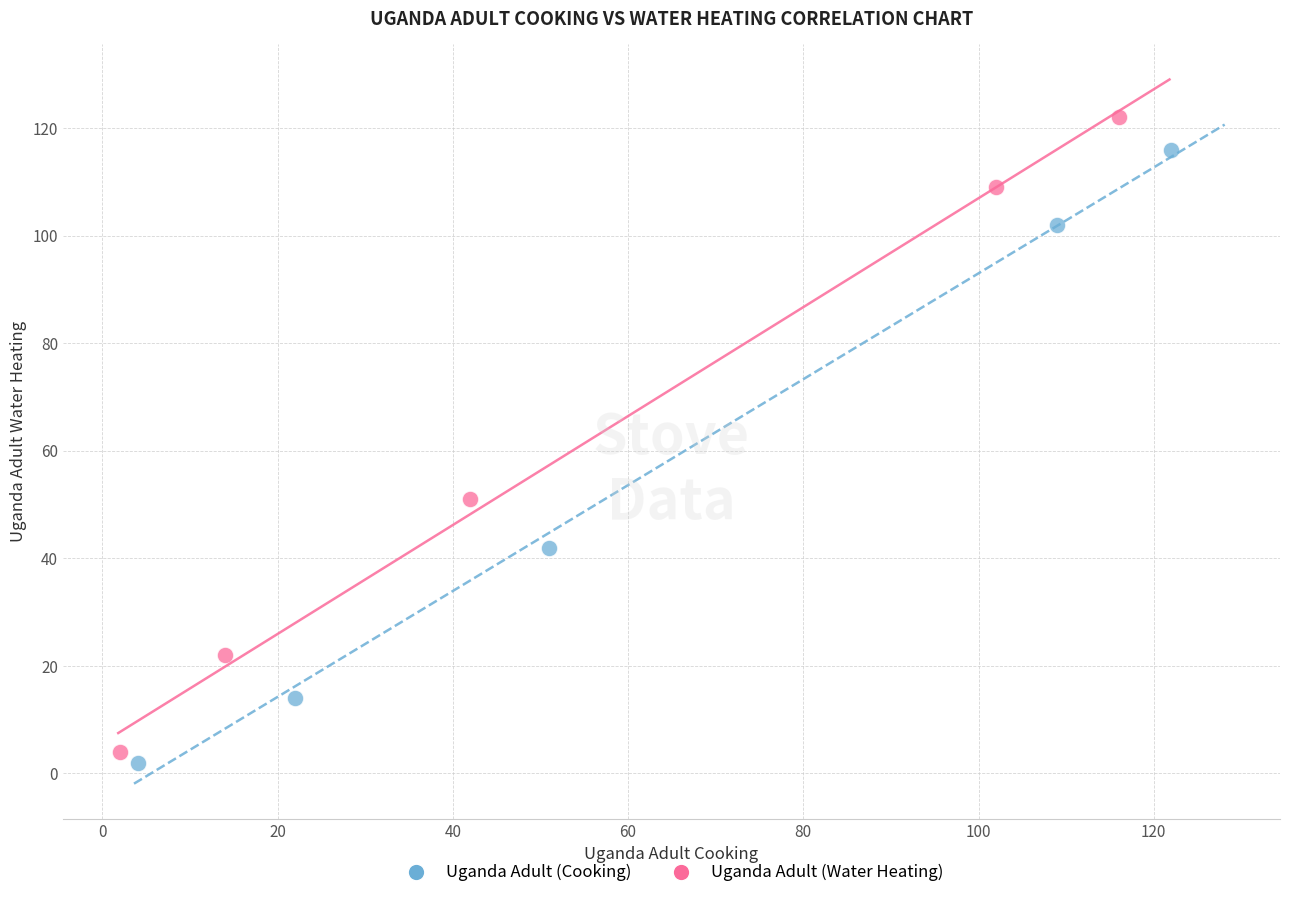

Which series has the widest spread of Y values?

Uganda Adult (Water Heating)